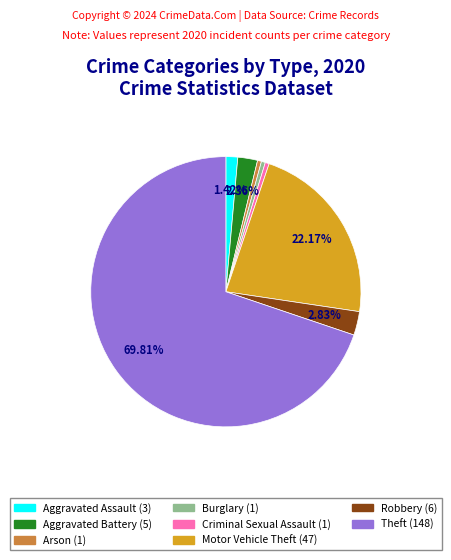

To the nearest percent, what is the difference between the largest and smallest slice percentages?

69%